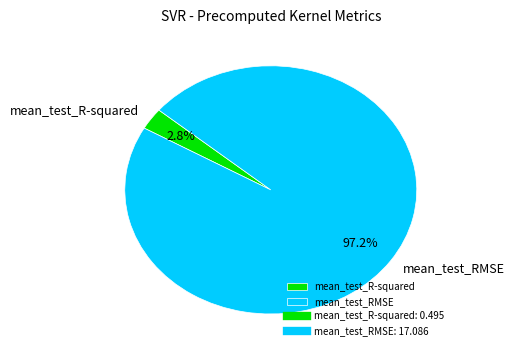

Count the number of slices in the pie.

2